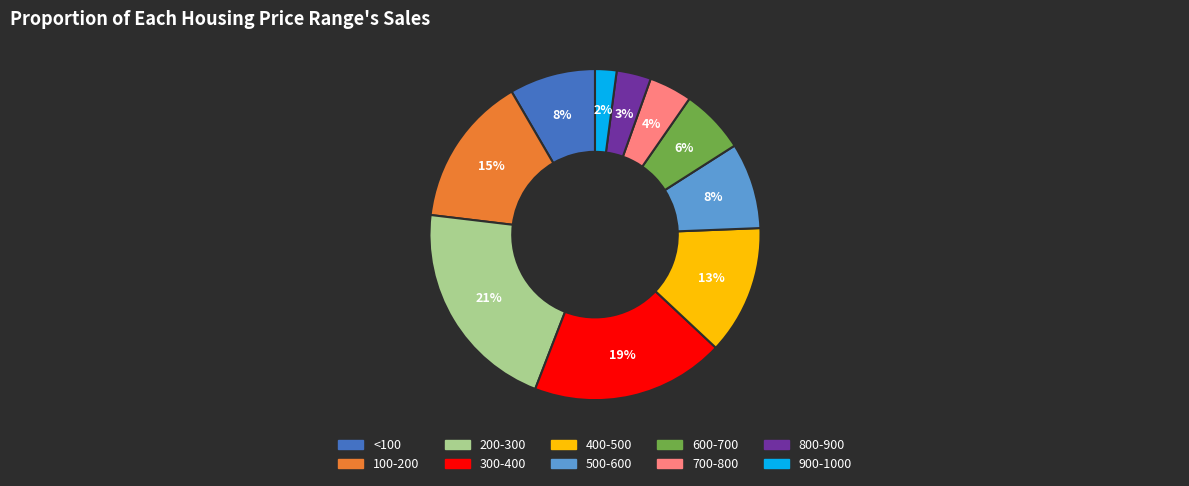

How many segments does this pie chart have?

10